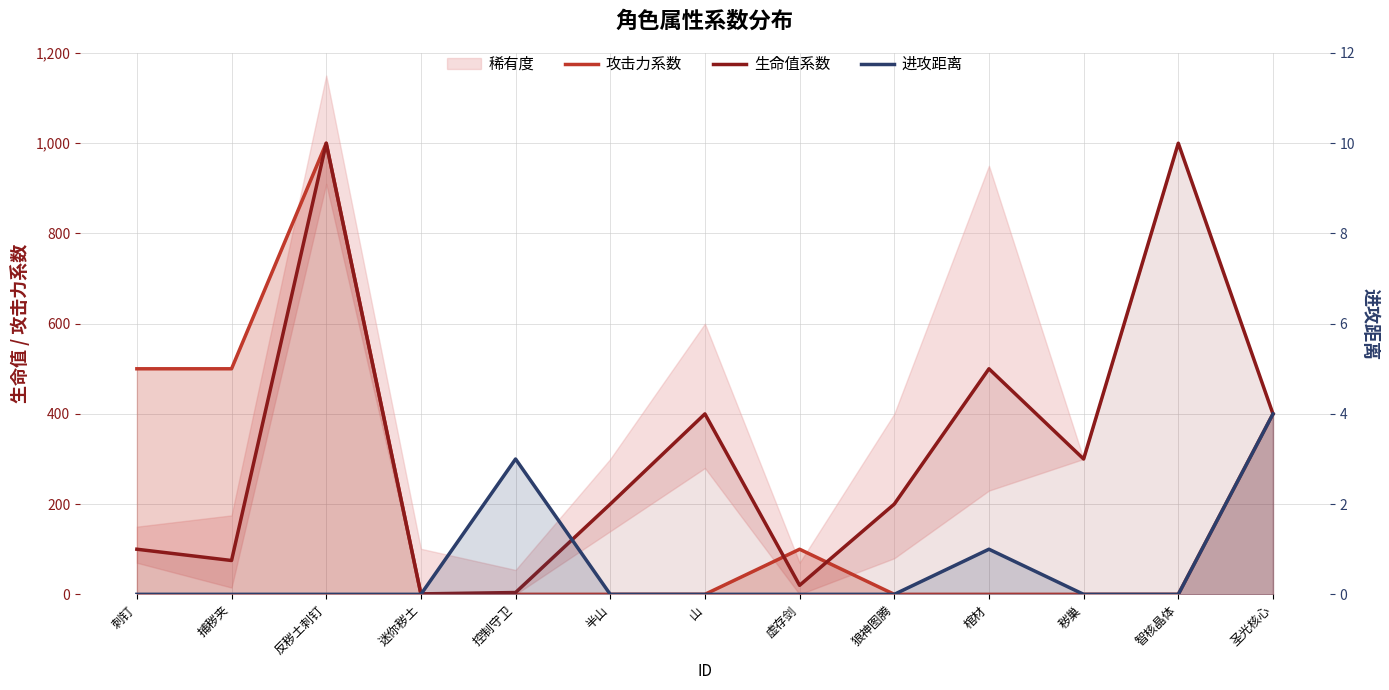

After their last crossing, which series has the higher values: 攻击力系数 or 进攻距离?

进攻距离